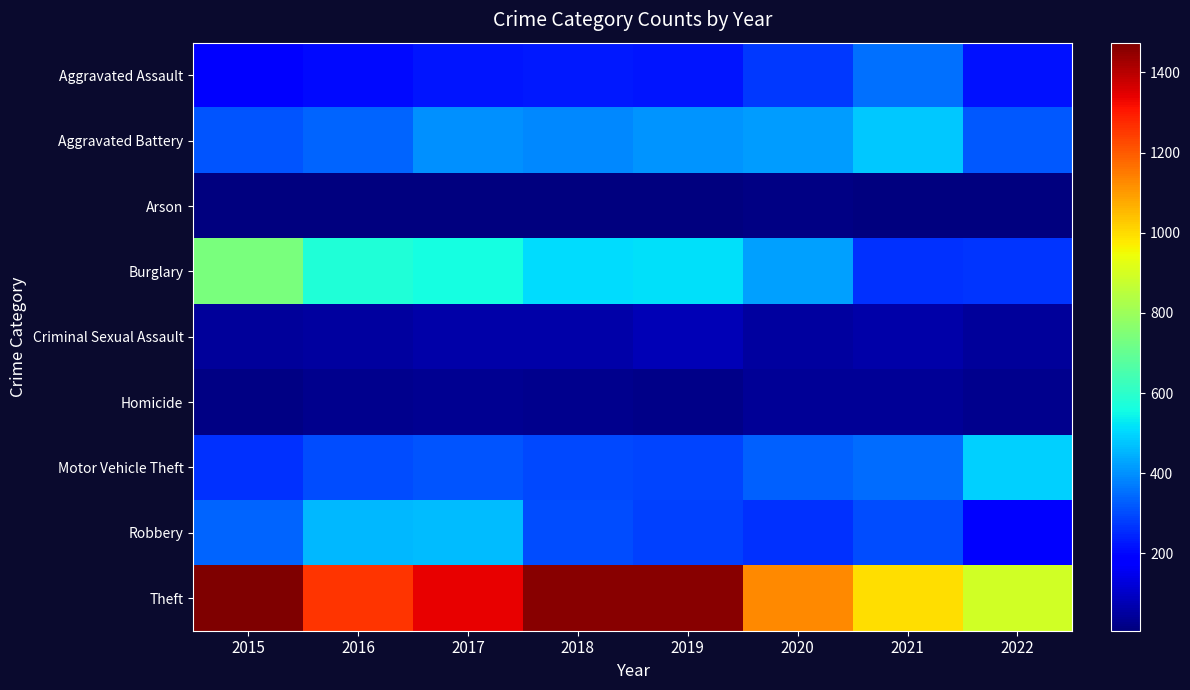

Which category has the lowest value across all series?

2016